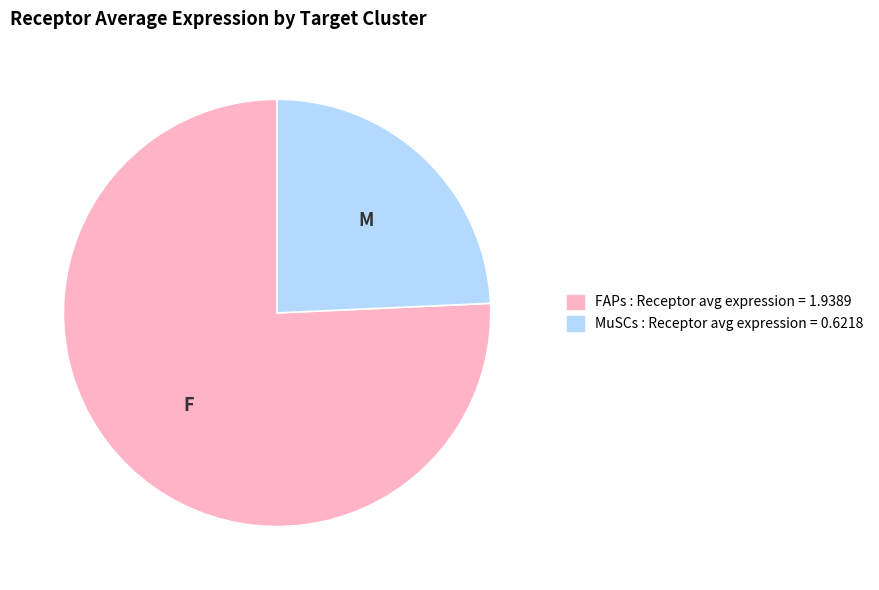

How many segments does this pie chart have?

2